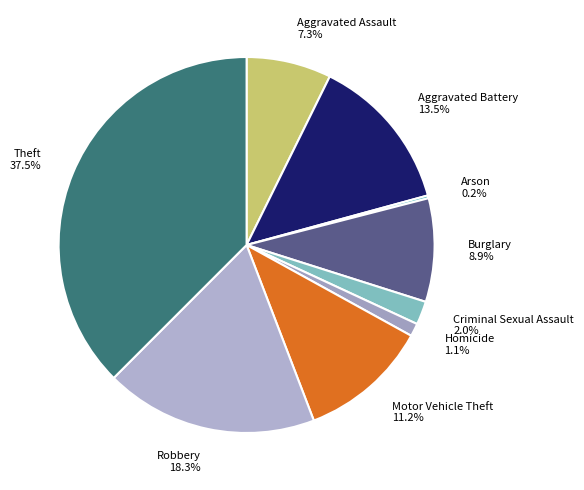

To the nearest percent, what percentage of the pie is Criminal Sexual Assault?

2%